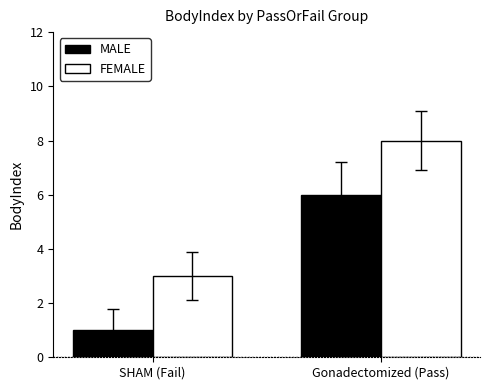

What are all the series names shown in the legend?

MALE, FEMALE